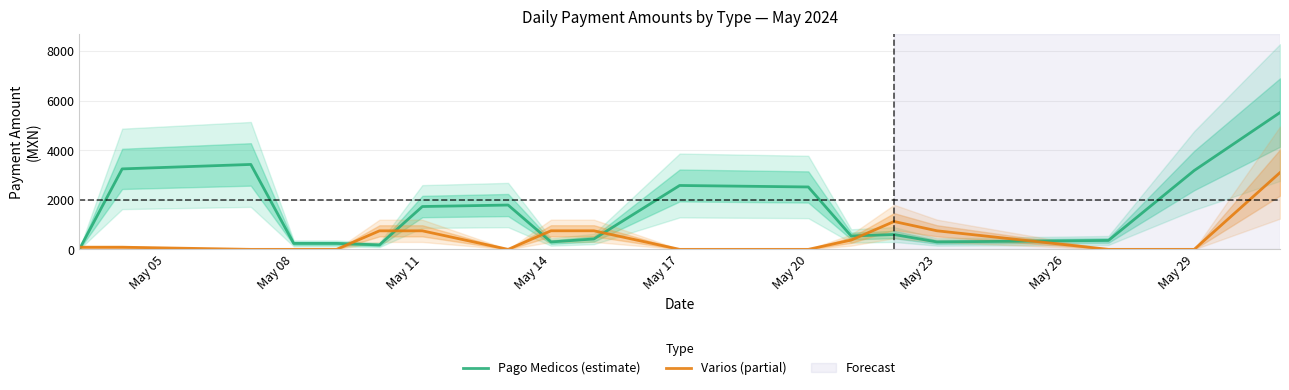

The value of Varios (partial) at May 29 is 0.0. True or false?

True